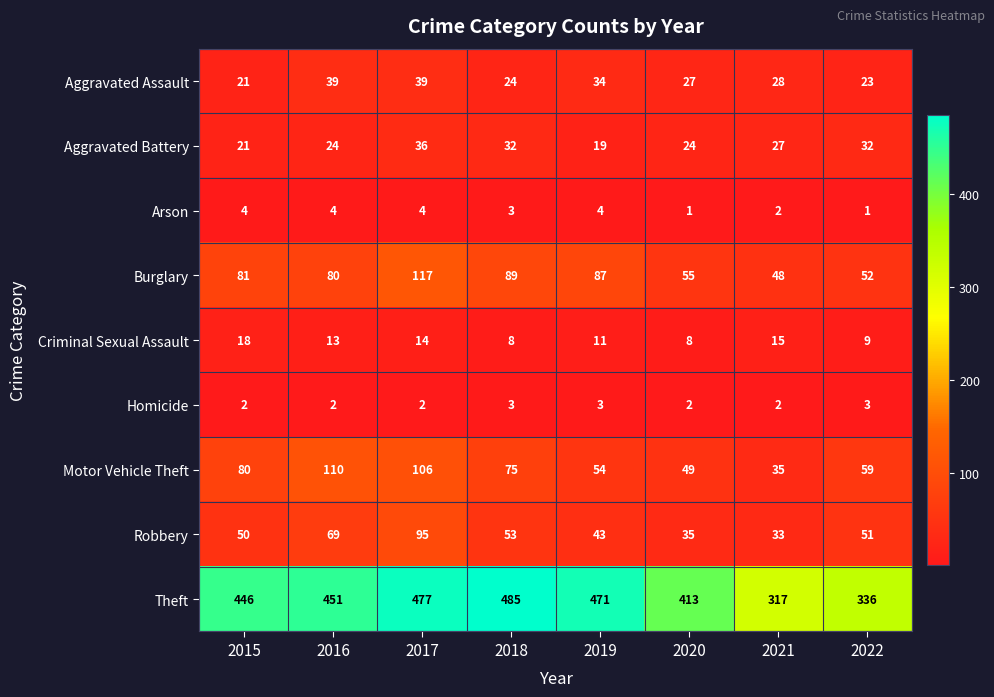

What is the greatest value displayed?

485